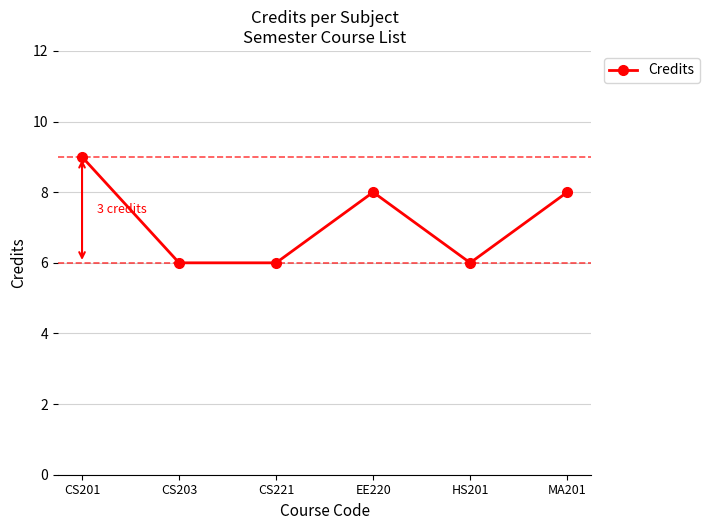

Reading right to left, list all the values displayed in this chart.

MA201=8	HS201=6	EE220=8	CS221=6	CS203=6	CS201=9